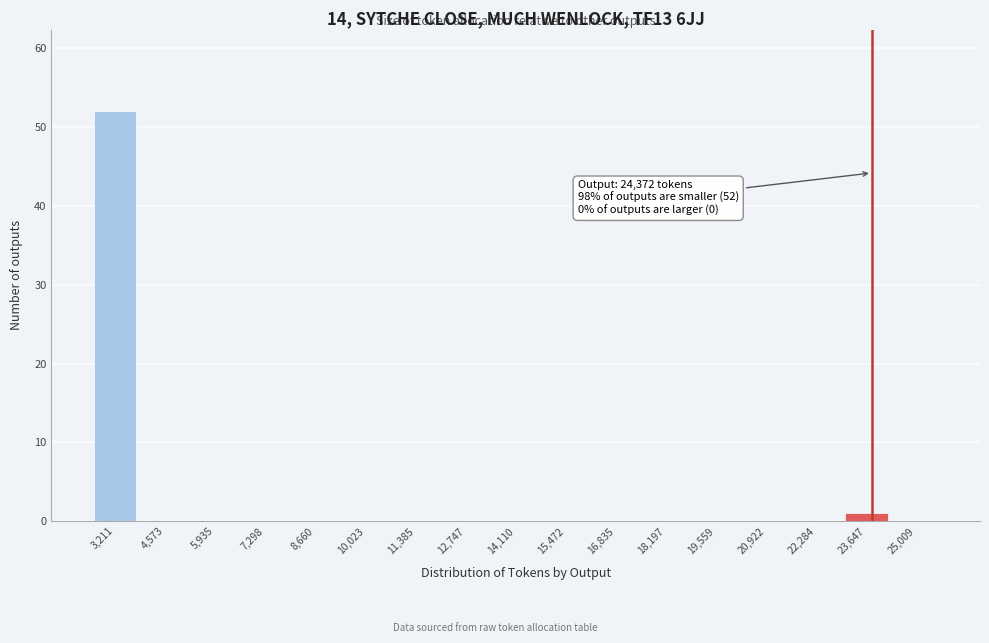

Reading left to right, list all the values displayed in this chart.

3,211=52	4,573=0	5,935=0	7,298=0	8,660=0	10,023=0	11,385=0	12,747=0	14,110=0	15,472=0	16,835=0	18,197=0	19,559=0	20,922=0	22,284=0	23,647=1	25,009=0